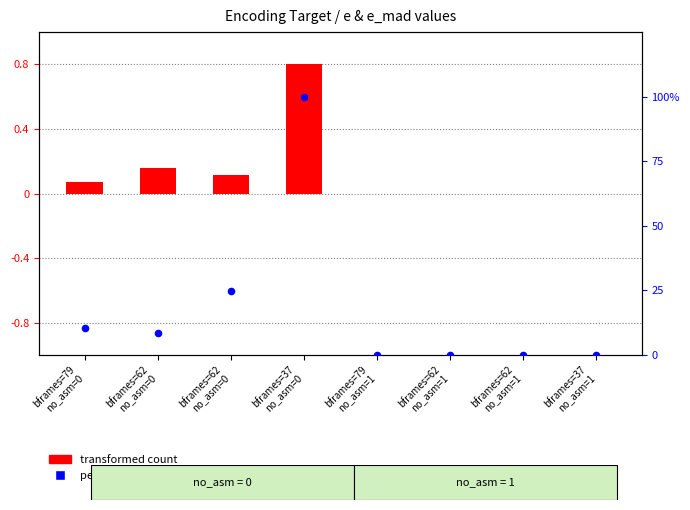

At which category is the sum across all series the highest?

bframes=37
no_asm=0